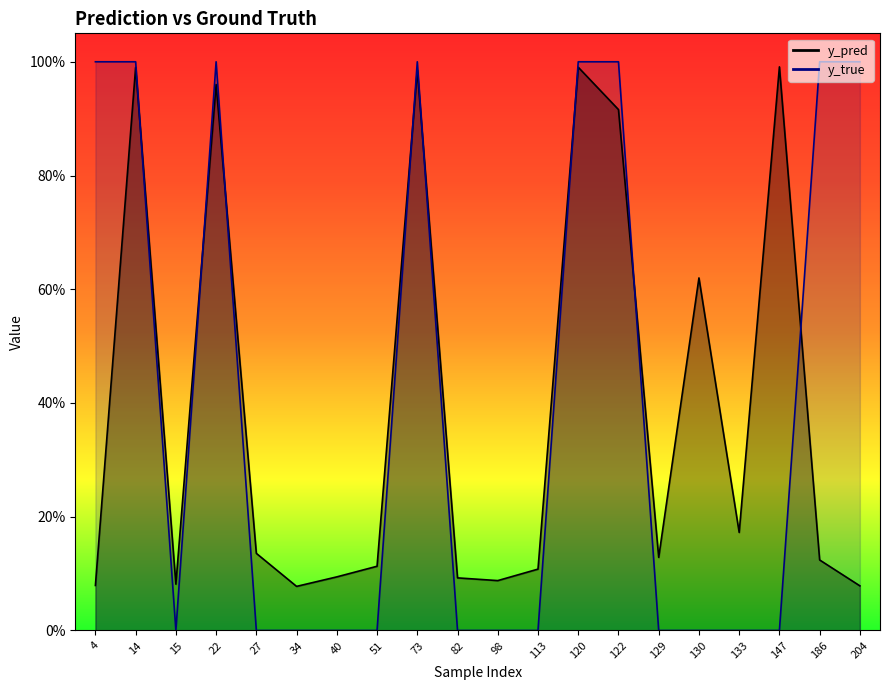

Where is the first local minimum for y_pred?

15